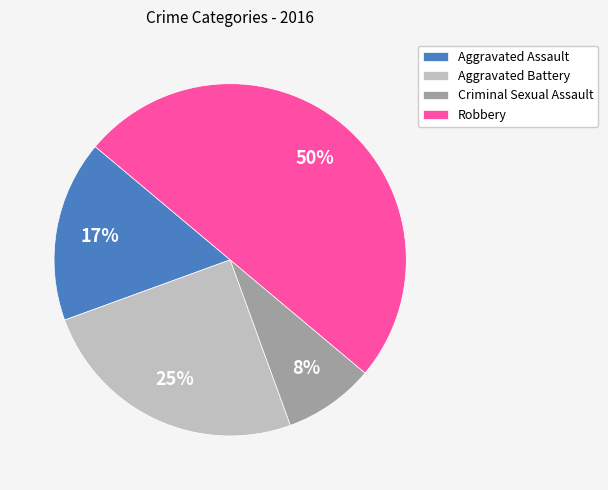

Which slice is the smallest?

Criminal Sexual Assault